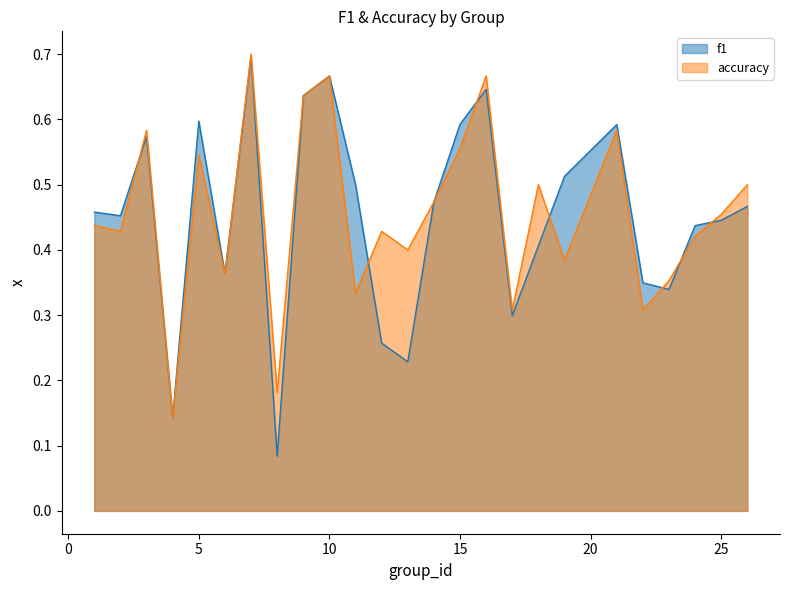

What are all the series names shown in the legend?

f1, accuracy